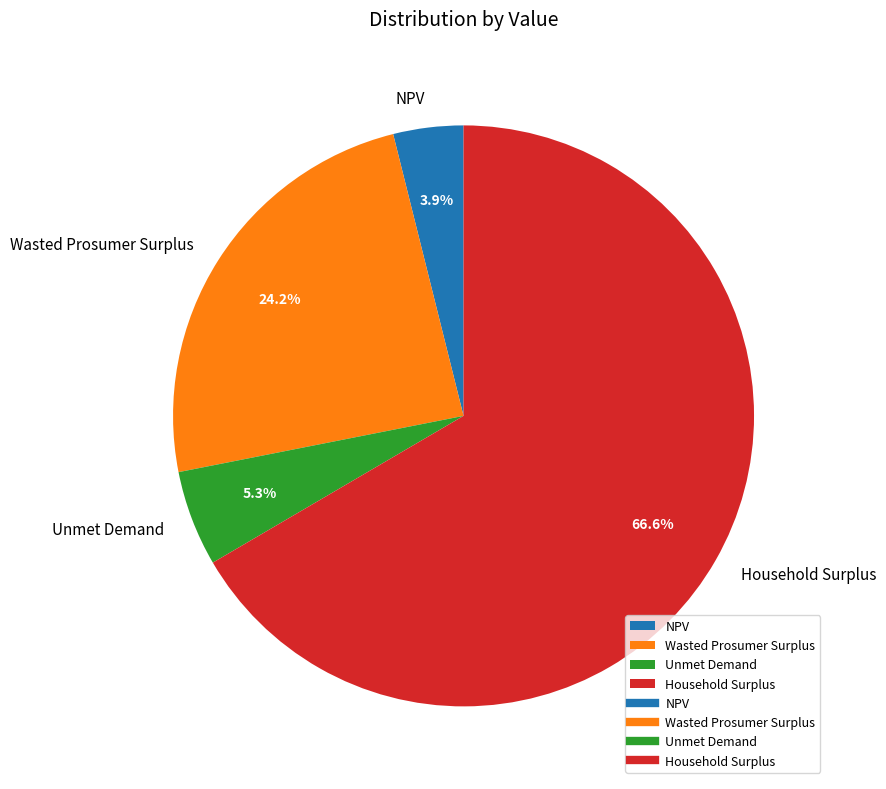

To the nearest percent, what is the average slice percentage?

25%